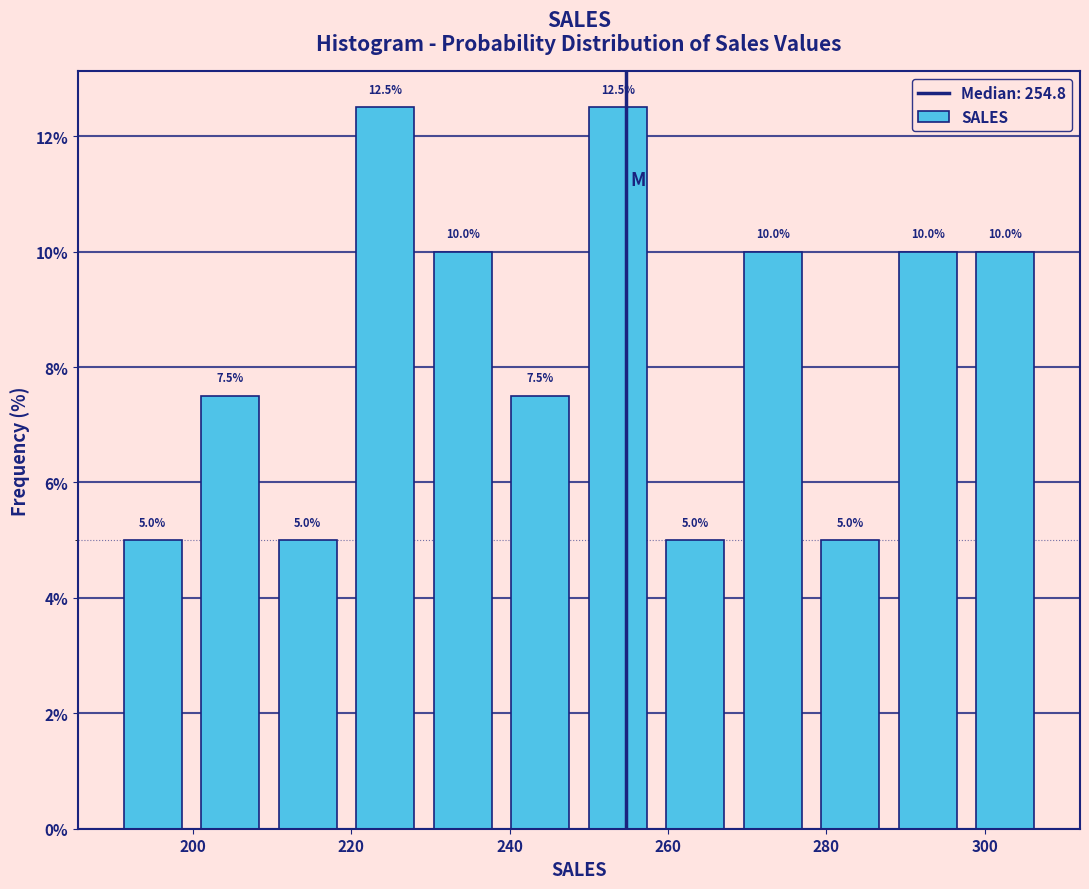

Reading left to right, transcribe this chart: for each bar, give the range it covers on the x-axis and its height. The bar edges are not printed on the chart, so give them approximately, as read against the axis.

190 to 200: 5.0
200 to 210: 7.5
210 to 220: 5.0
220 to 230: 12.5
230 to 238: 10.0
238 to 248: 7.5
248 to 258: 12.5
258 to 268: 5.0
268 to 278: 10.0
278 to 288: 5.0
288 to 298: 10.0
298 to 308: 10.0